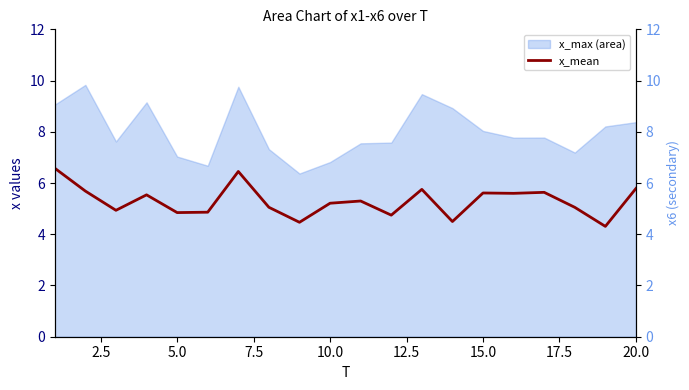

The x_mean series shows 4.8 at 5.0. True or false?

True